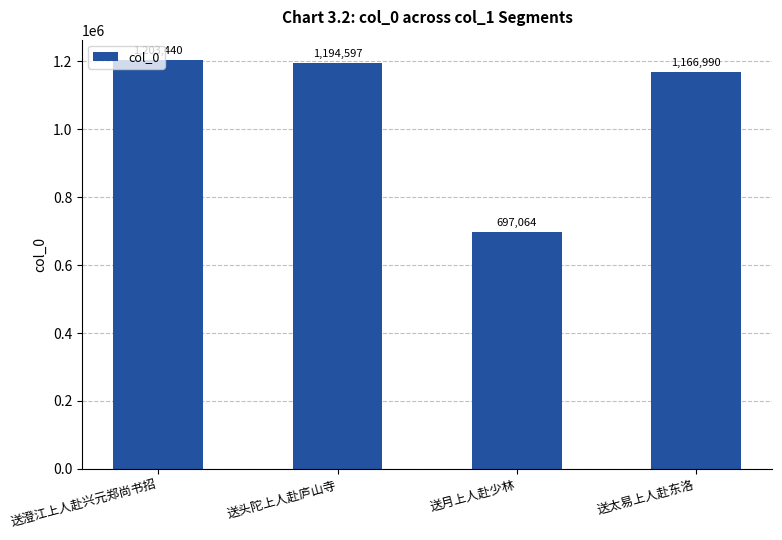

Does the chart contain any negative values?

No